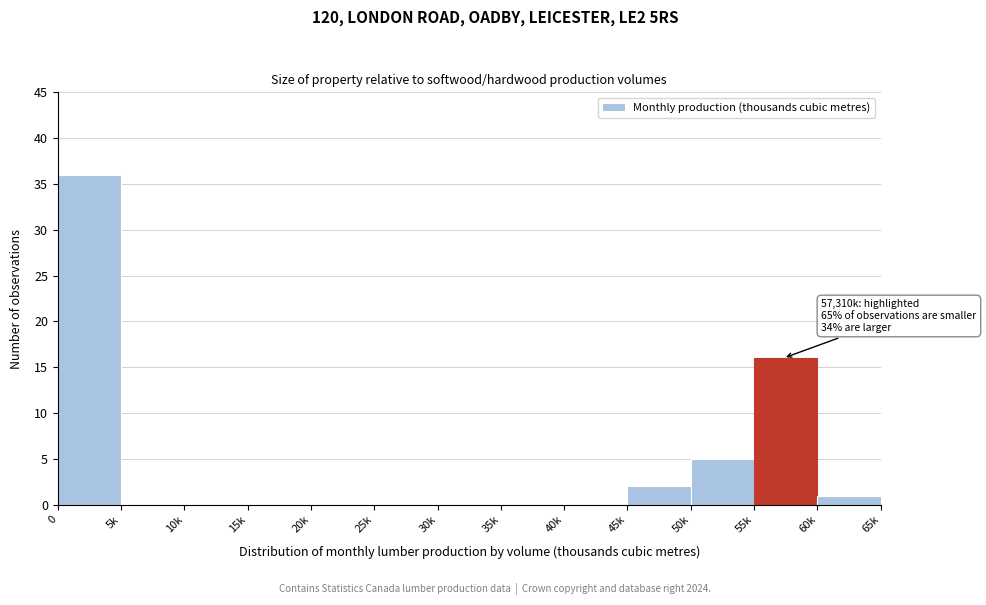

Reading right to left, what are all the values shown in this chart?

60k=1	55k=16	50k=5	45k=2	40k=0	35k=0	30k=0	25k=0	20k=0	15k=0	10k=0	5k=0	0=36